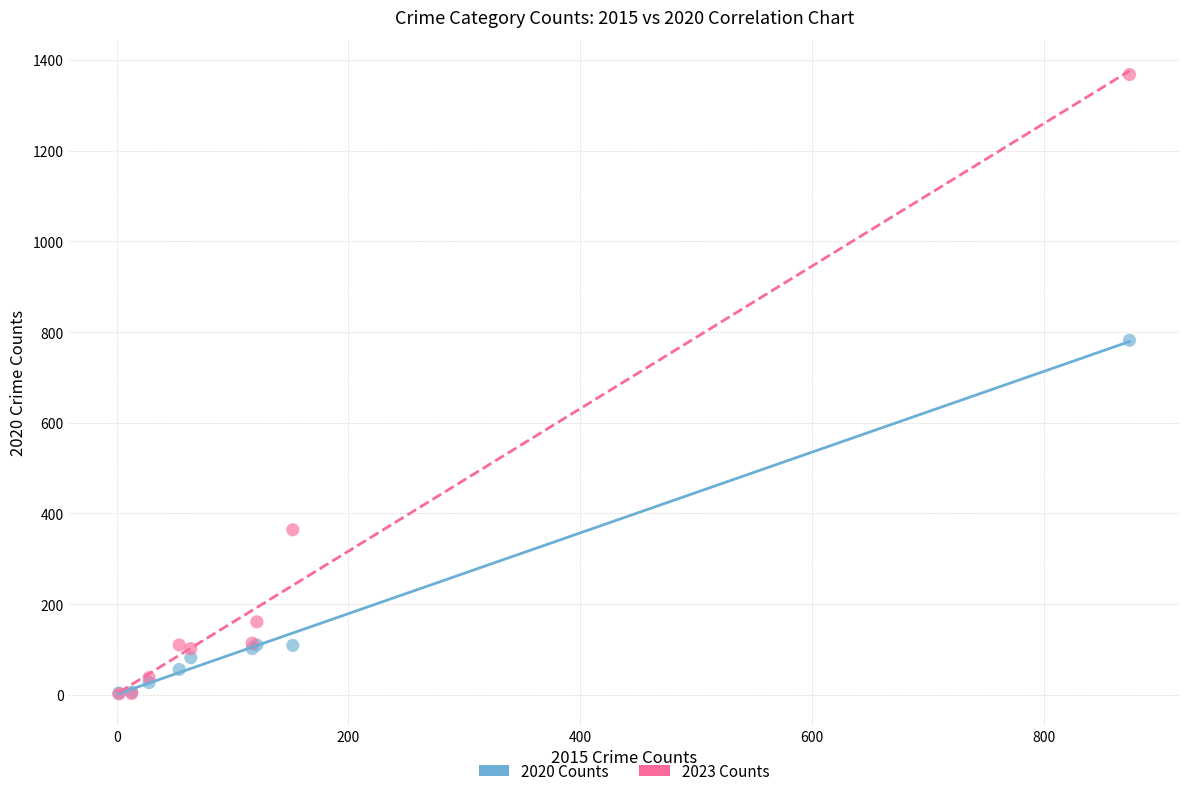

In the 2020 Counts series, what Y value is closest to 393?

110